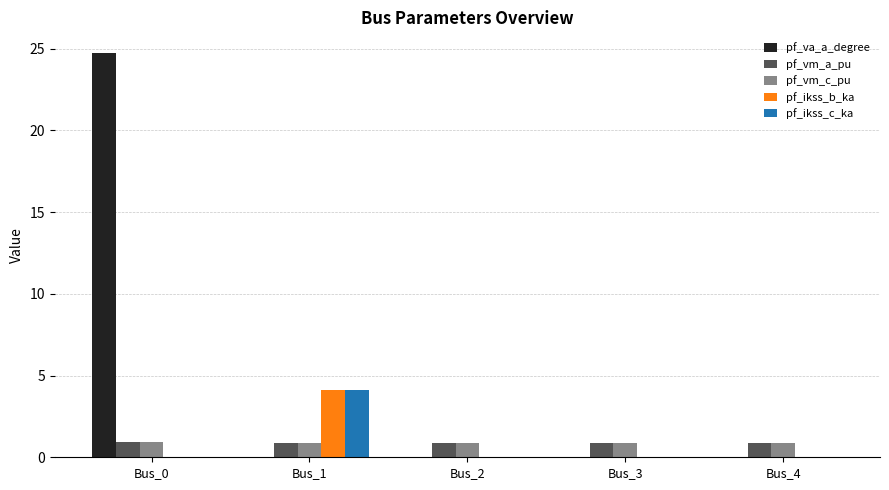

Which series has the largest total across all categories?

pf_va_a_degree